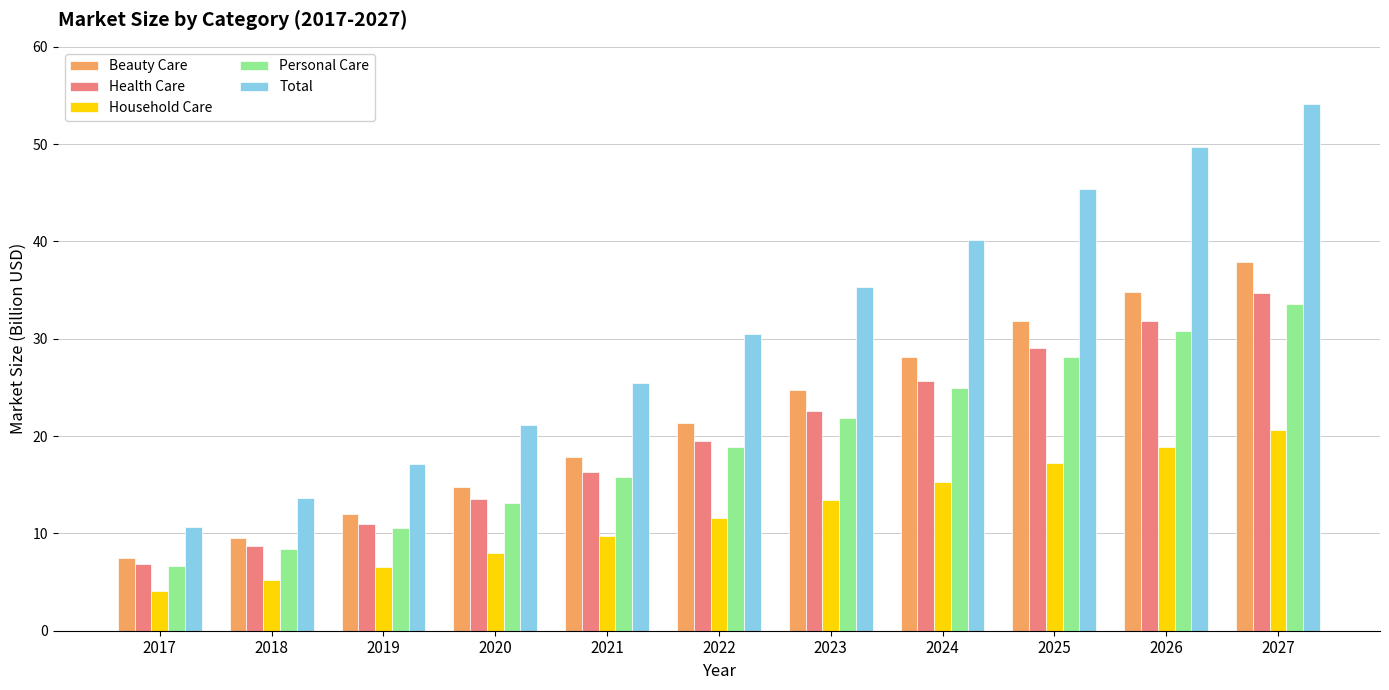

What is the minimum value for Beauty Care?

7.5